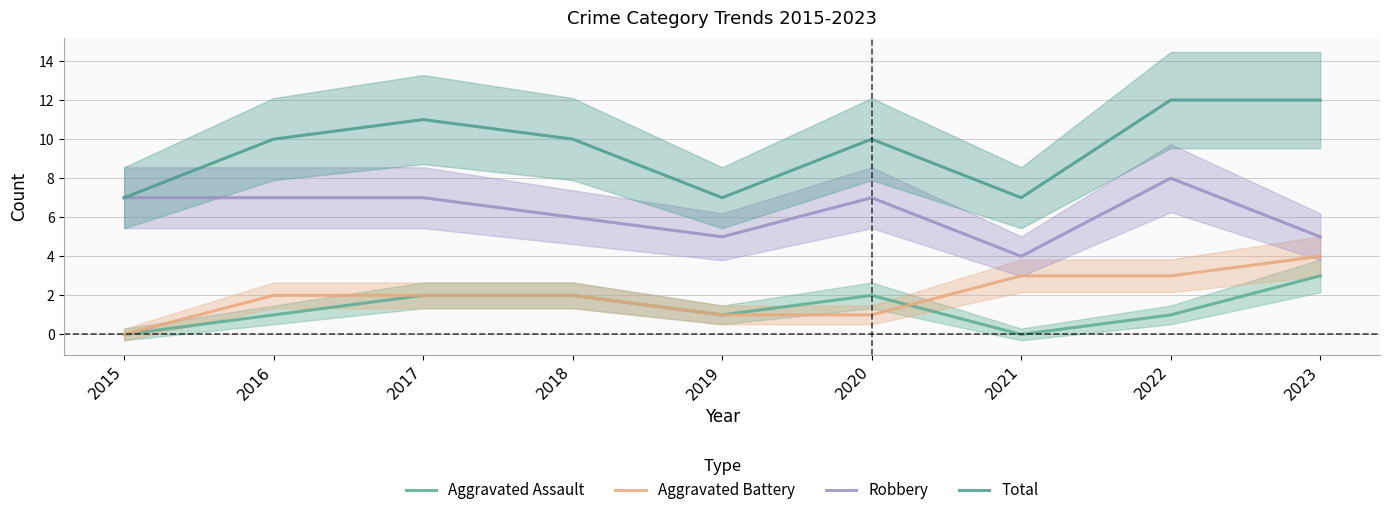

How many categories are shown in the chart?

9